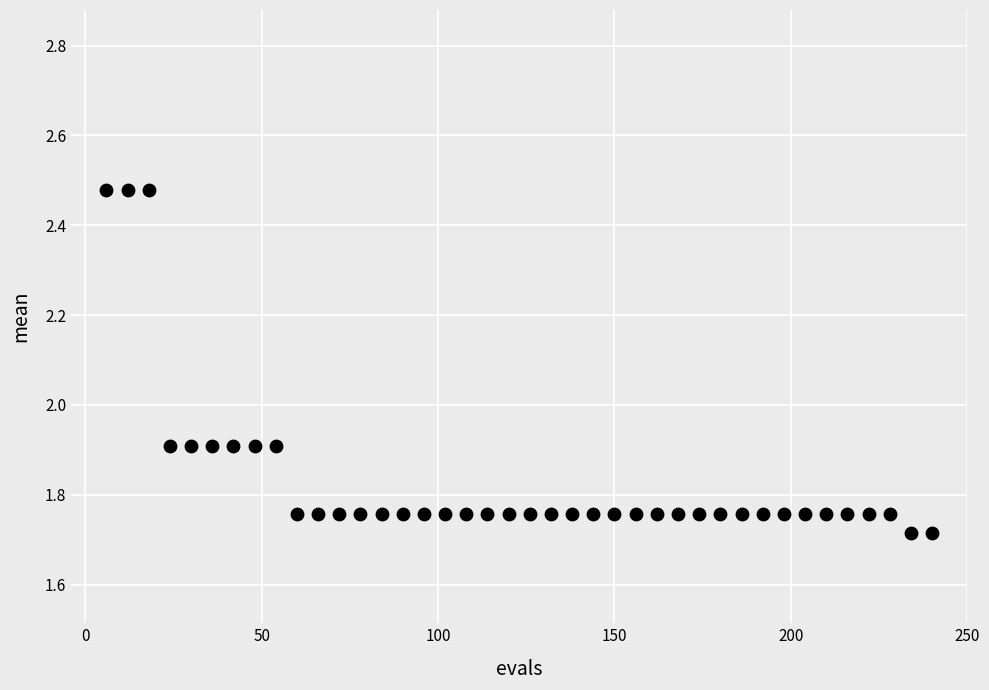

What is the range of Y values (max minus min)?

0.8